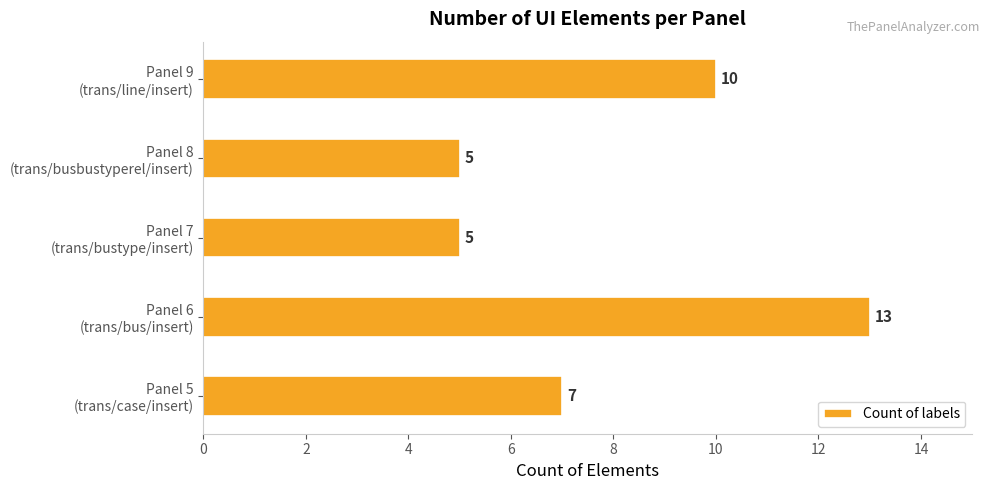

Reading top to bottom, what are all the values shown in this chart?

10	5	5	13	7